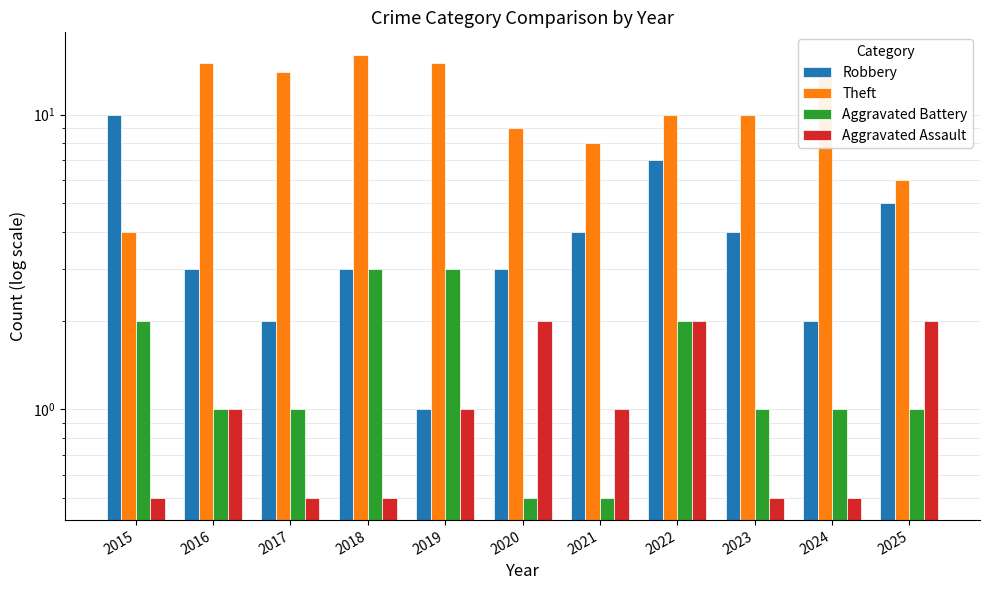

What is the sum of the Aggravated Battery values at 2021 and 2020?

1.0